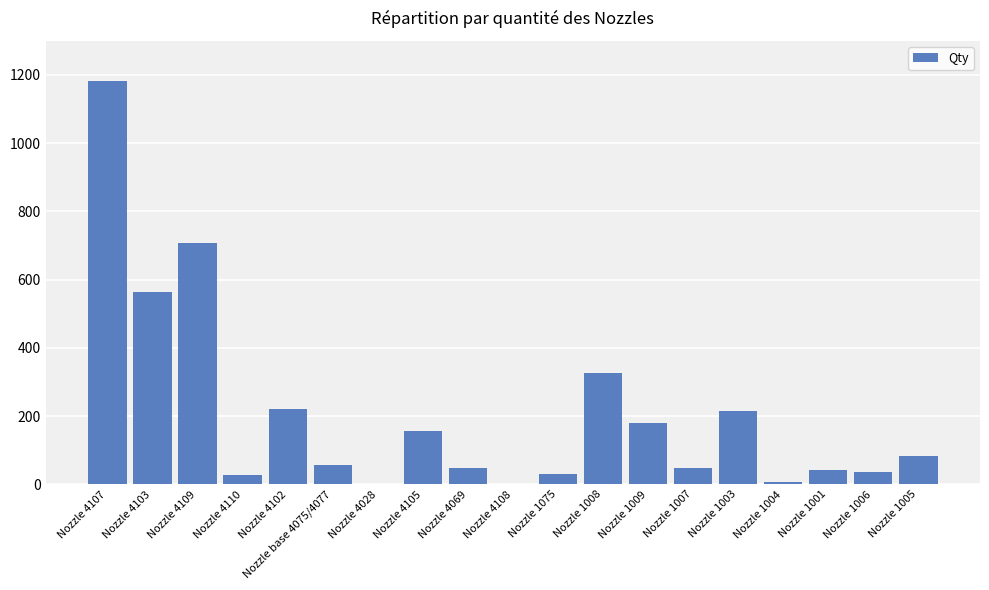

At which label does the data first exceed 58?

Nozzle 4107